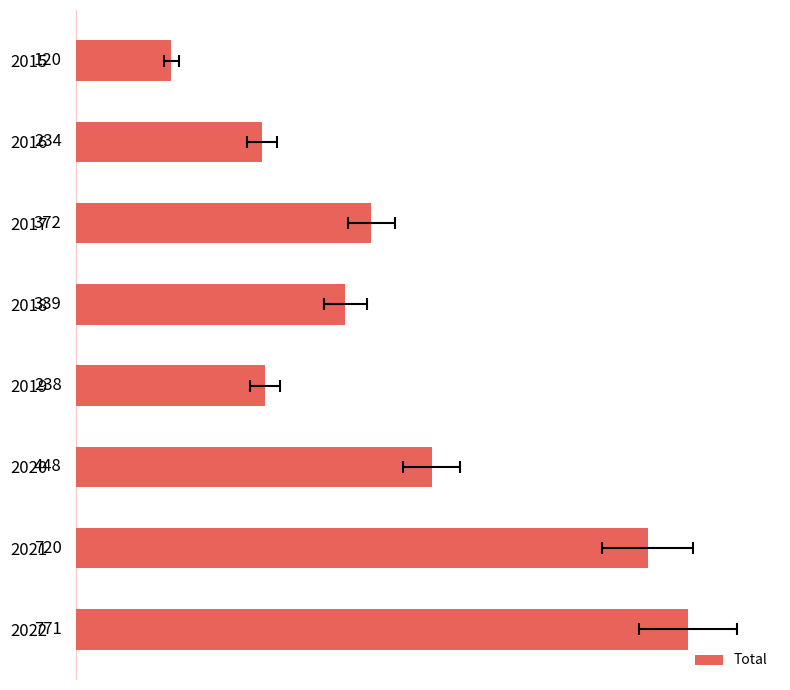

Does the chart contain any negative values?

No